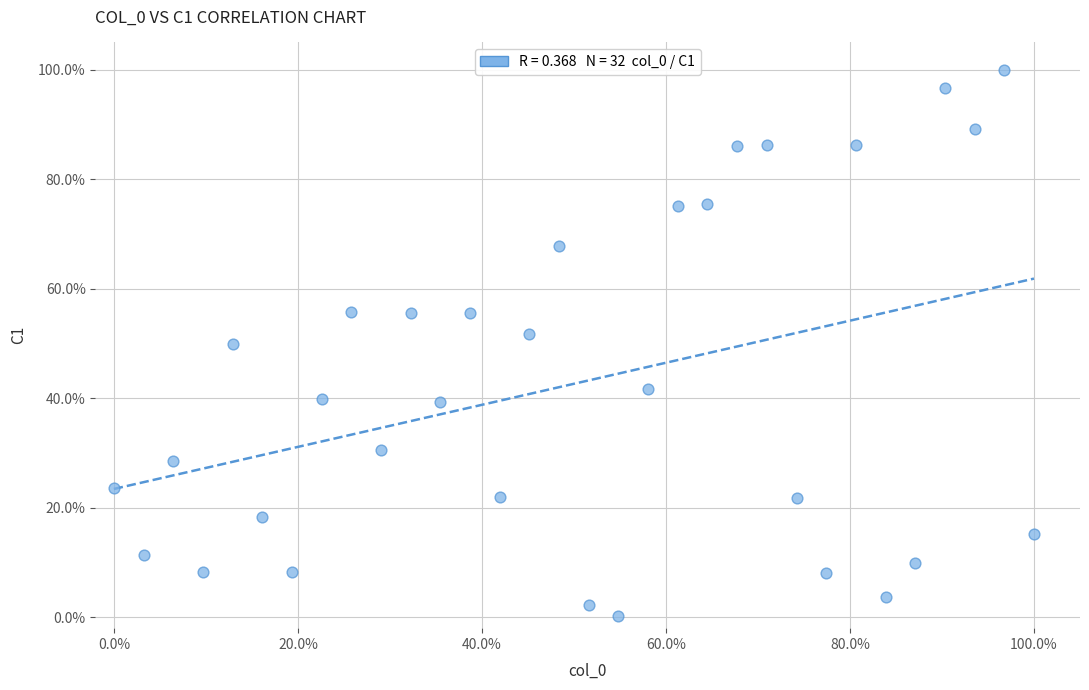

What is the range of Y values (max minus min)?

99.8